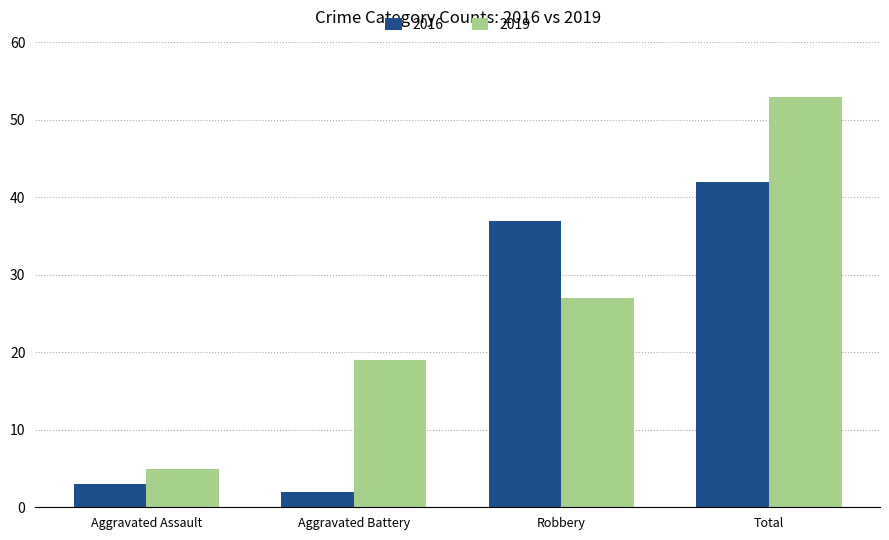

Where is 2016 nearest to the value 22?

Robbery